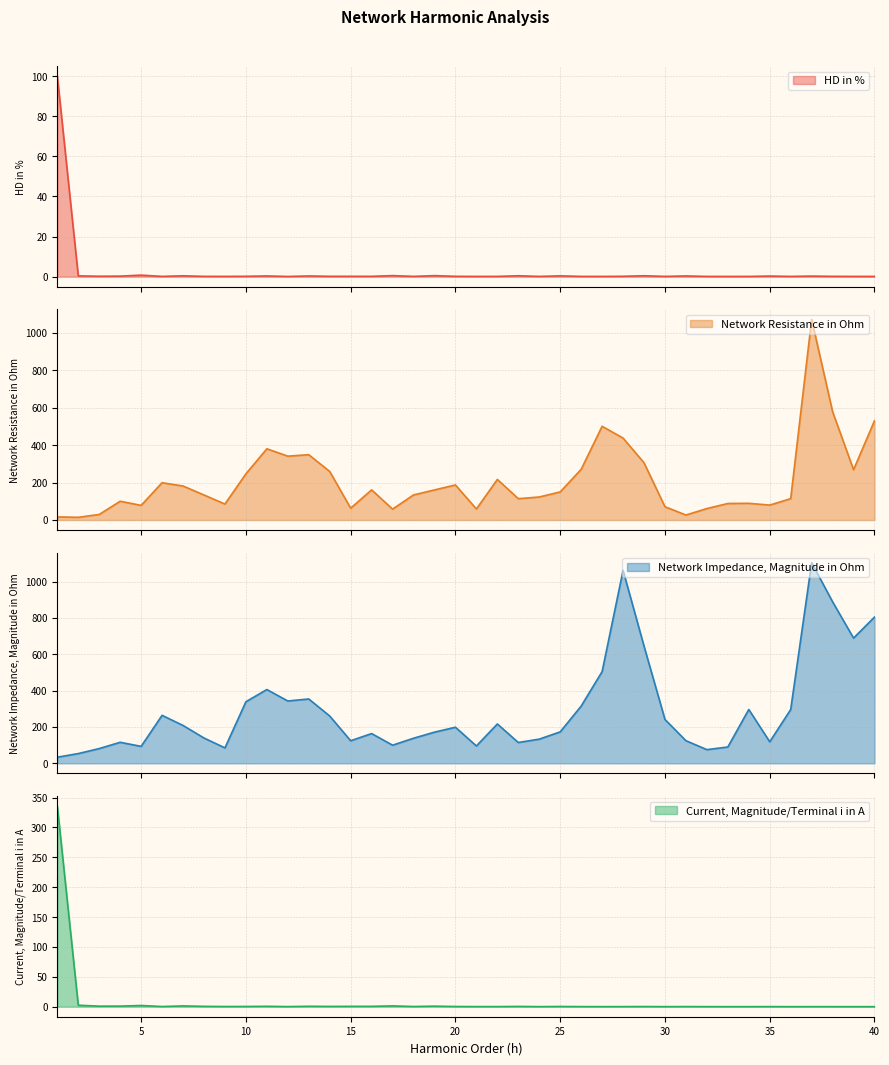

True or false: HD in % and Network Resistance in Ohm cross at least once.

True